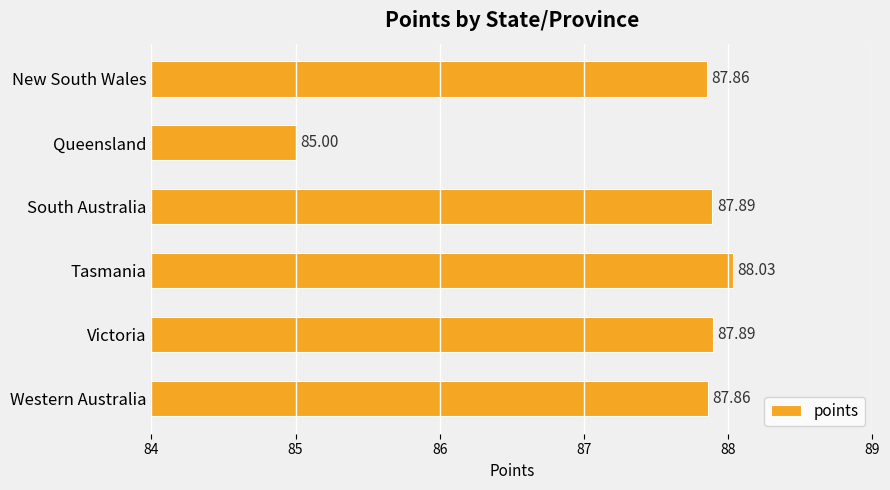

Are the bars horizontal?

Yes